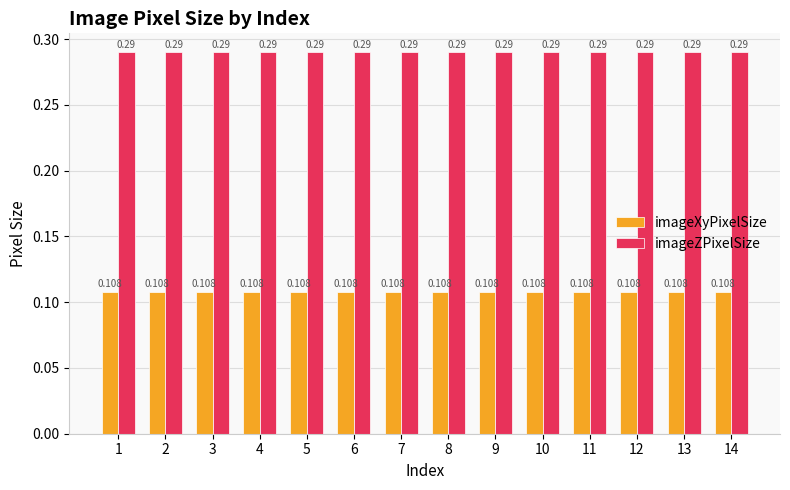

Which series has the largest total across all categories?

imageZPixelSize